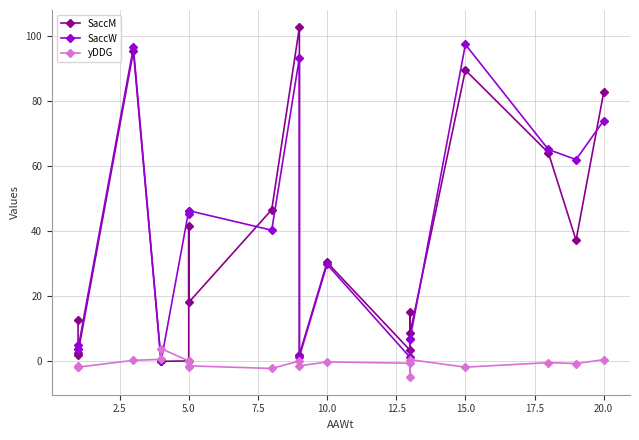

The value of SaccM at 7.5 is 132.5. True or false?

False